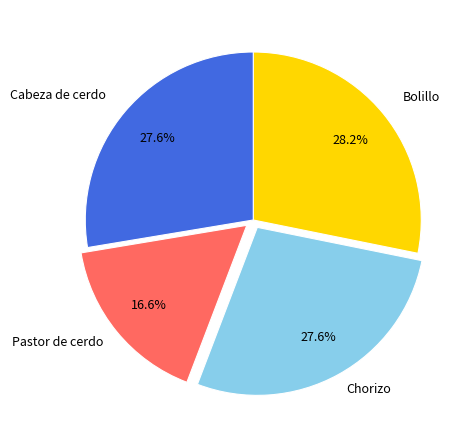

How many segments does this pie chart have?

4